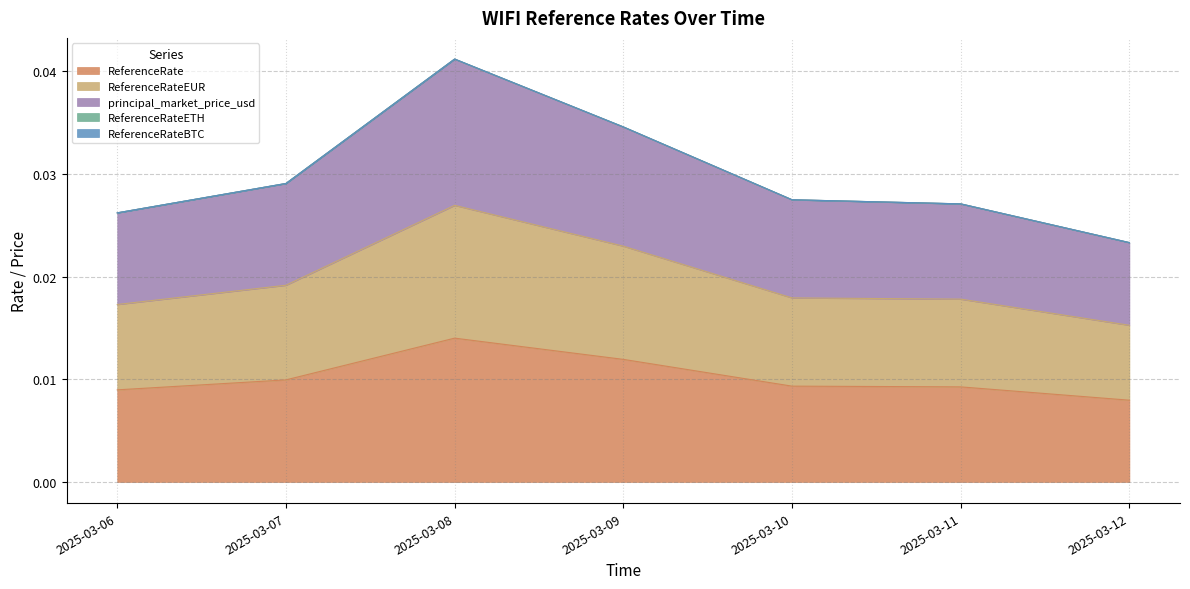

At which category is the sum across all series the highest?

2025-03-08